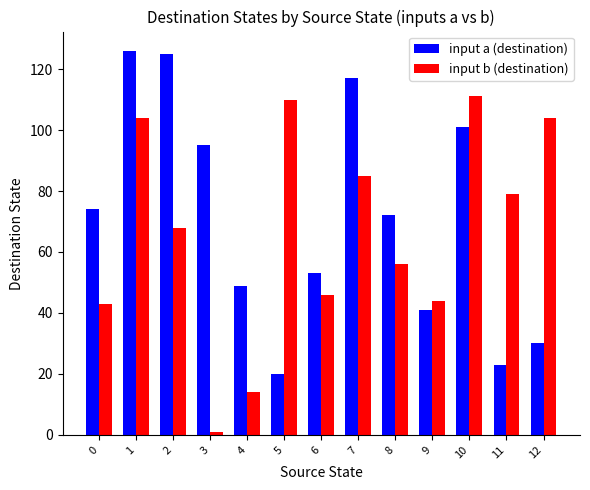

Where does the input b (destination) series first go above 68?

1